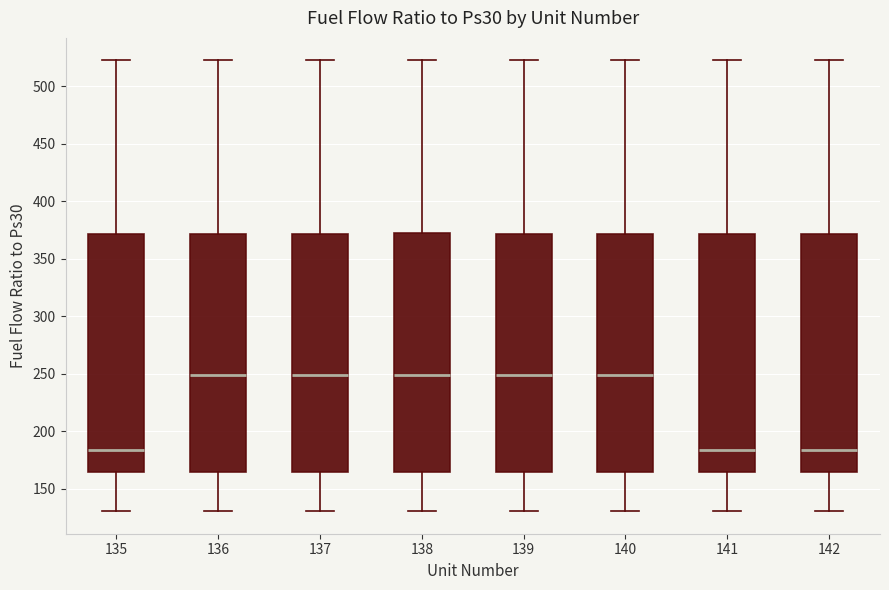

Reading left to right, transcribe this box plot: for each box, give where its median line is, the range the box spans, and where its two whiskers end, as read against the y-axis. The values are not printed on the chart, so give them approximately, as read against the axis.

135: median 185, box 165 to 370, whiskers 130 to 525
136: median 250, box 165 to 370, whiskers 130 to 525
137: median 250, box 165 to 370, whiskers 130 to 525
138: median 250, box 165 to 370, whiskers 130 to 525
139: median 250, box 165 to 370, whiskers 130 to 525
140: median 250, box 165 to 370, whiskers 130 to 525
141: median 185, box 165 to 370, whiskers 130 to 525
142: median 185, box 165 to 370, whiskers 130 to 525